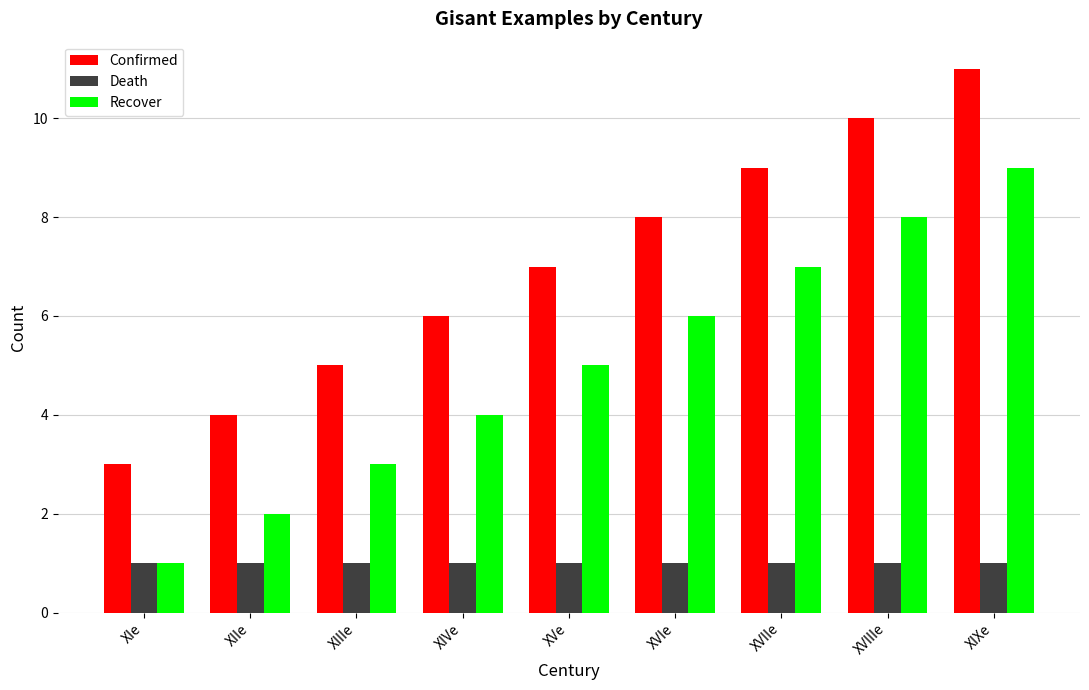

How many bars are there in total?

27